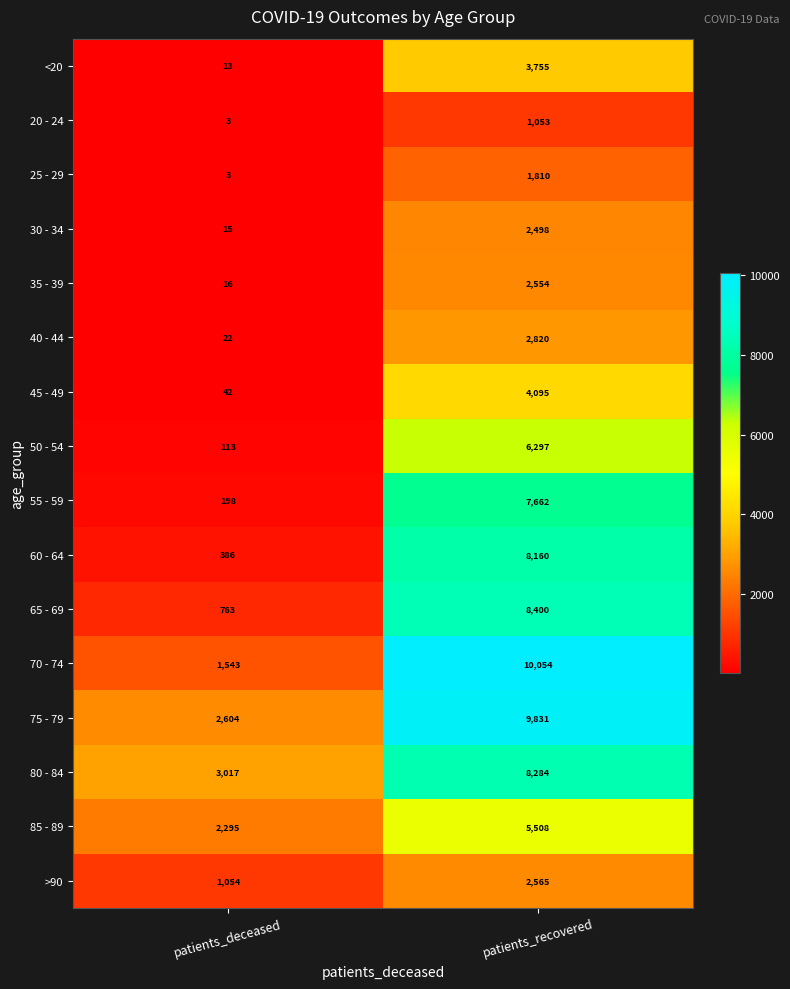

At which label is 50 - 54 closest to 3205?

patients_deceased